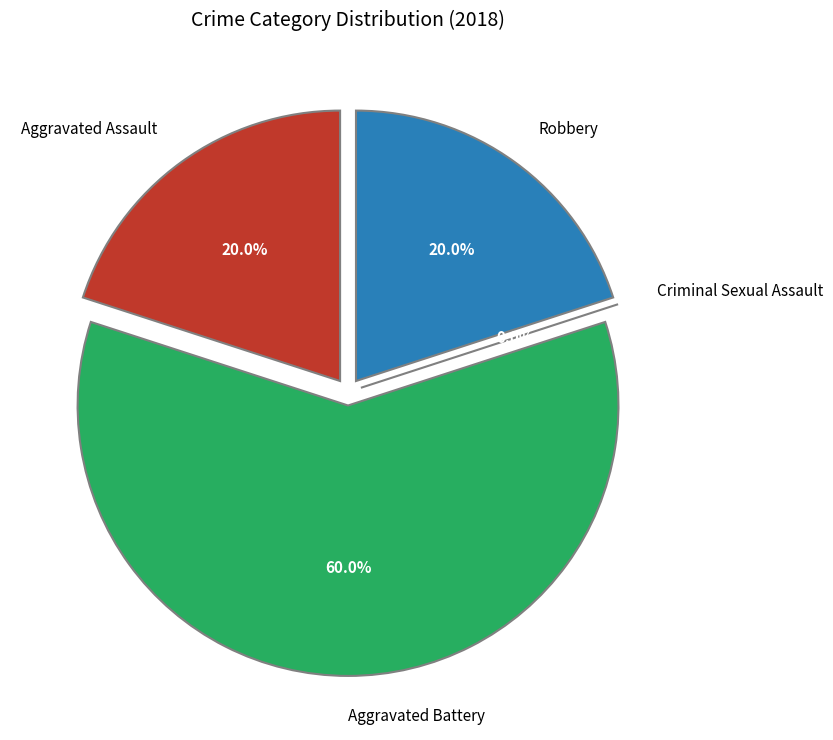

To the nearest percent, what is the difference between the Criminal Sexual Assault and Robbery slice percentages?

20%